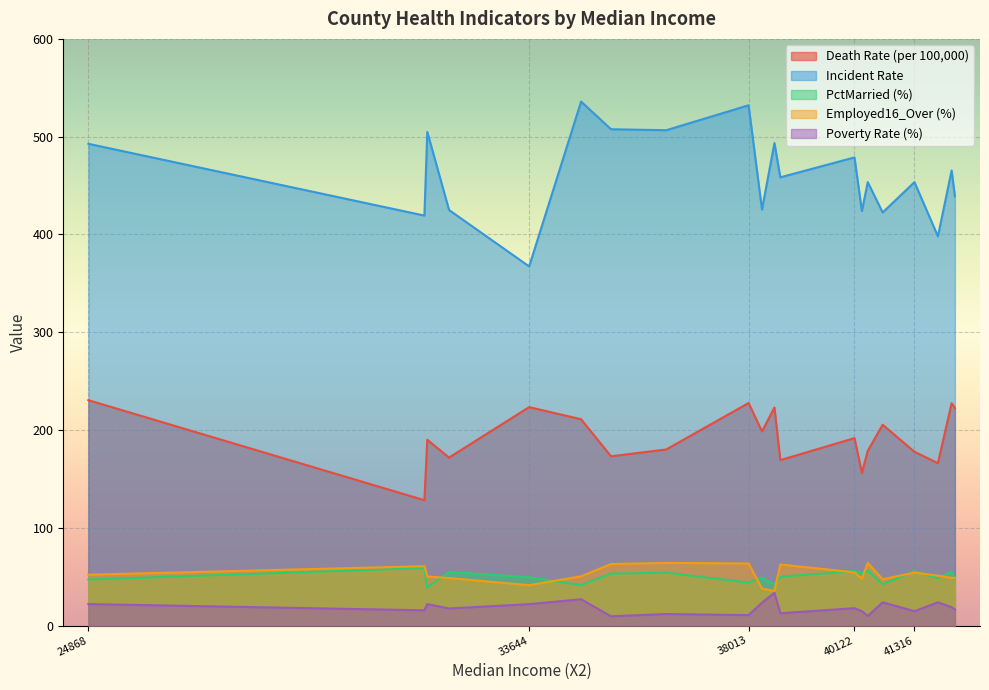

What are all the series names shown in the legend?

Death Rate (per 100,000), Incident Rate, PctMarried (%), Employed16_Over (%), Poverty Rate (%)